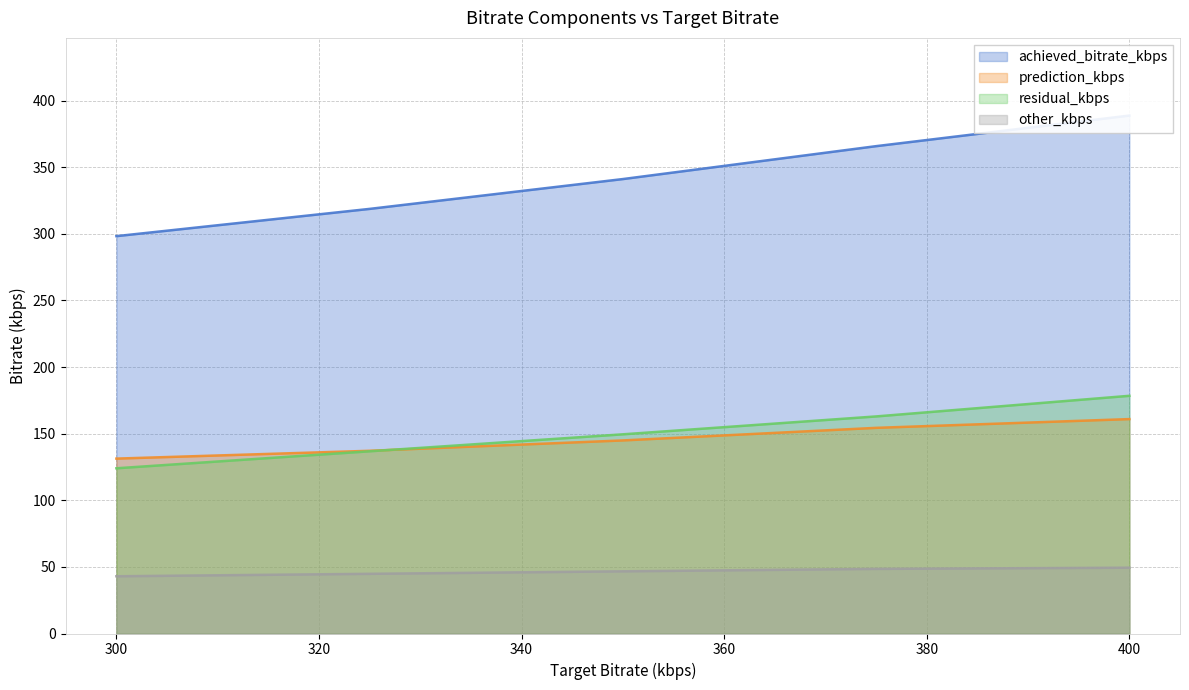

Which label corresponds to the smallest value in the chart?

300